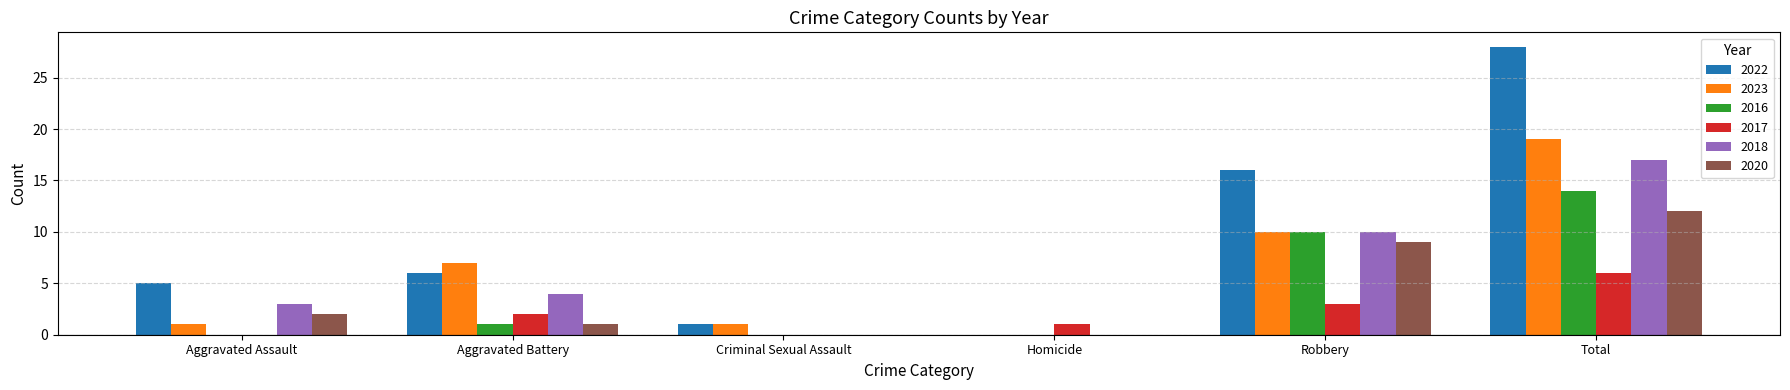

Which series changed the most between Aggravated Battery and Homicide?

2023